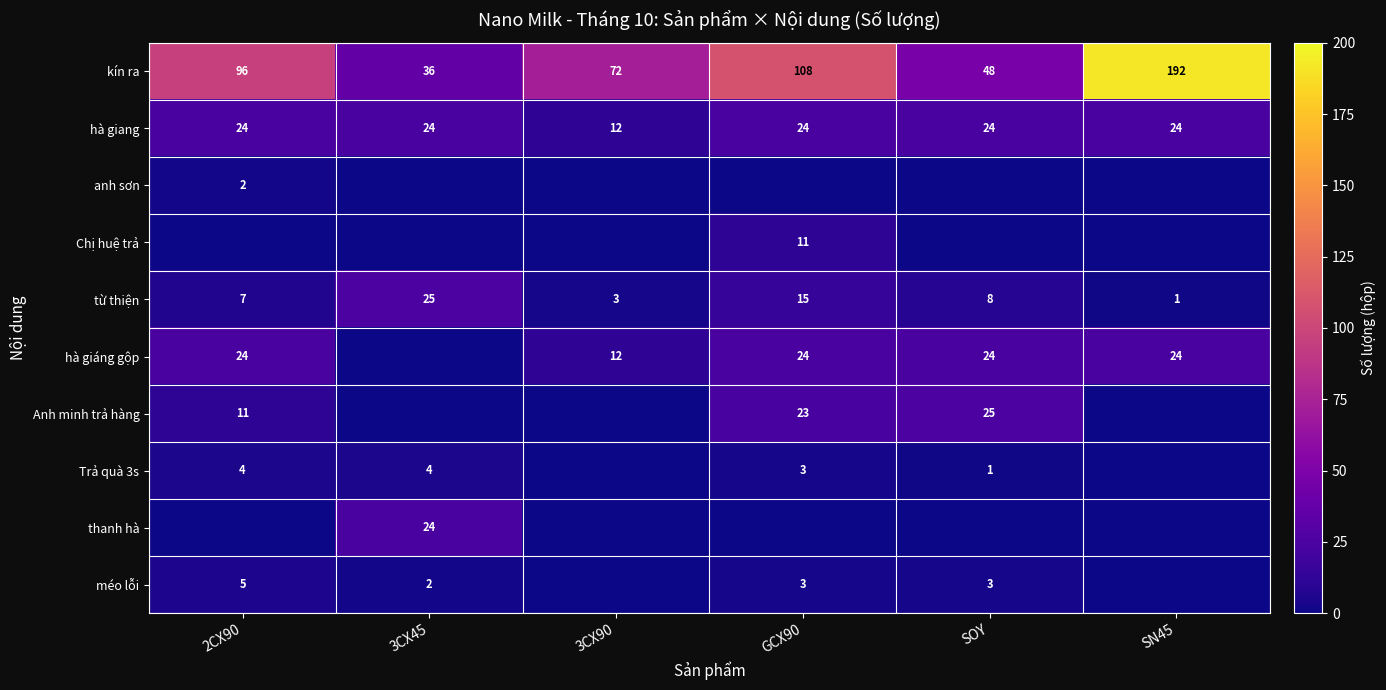

What is the total value across all series at GCX90?

211